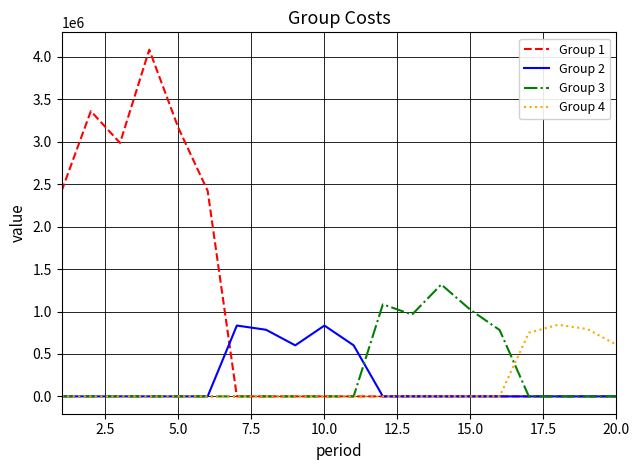

Which series has the largest range (max minus min)?

Group 1